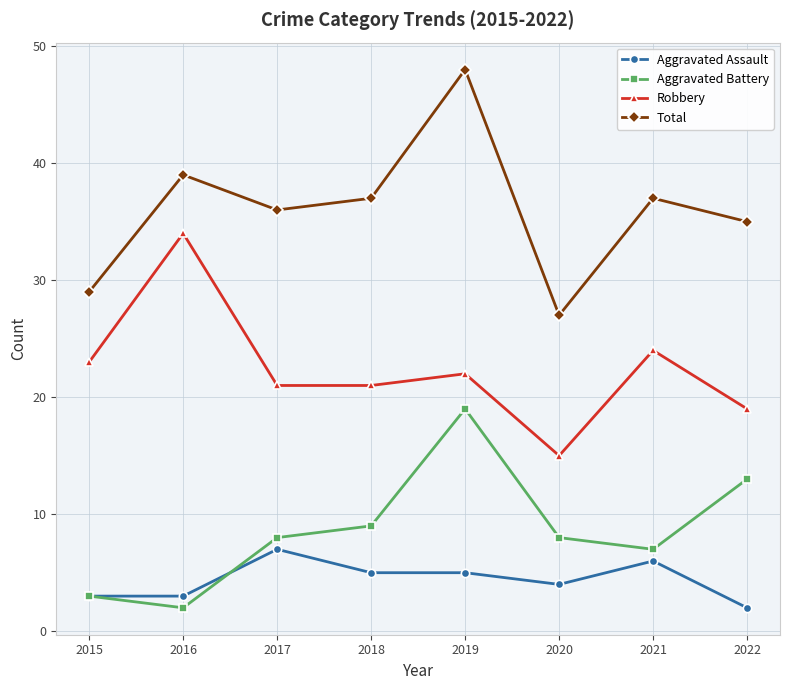

Reading left to right, what are all the values shown in this chart?

Aggravated Assault: 3	3	7	5	5	4	6	2
Aggravated Battery: 3	2	8	9	19	8	7	13
Robbery: 23	34	21	21	22	15	24	19
Total: 29	39	36	37	48	27	37	35